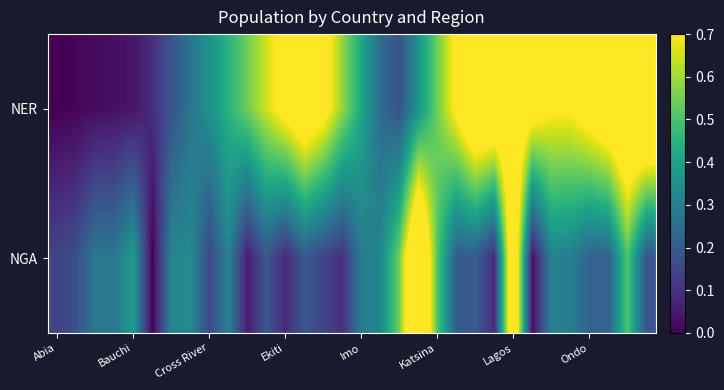

How many data points does each series have?

32